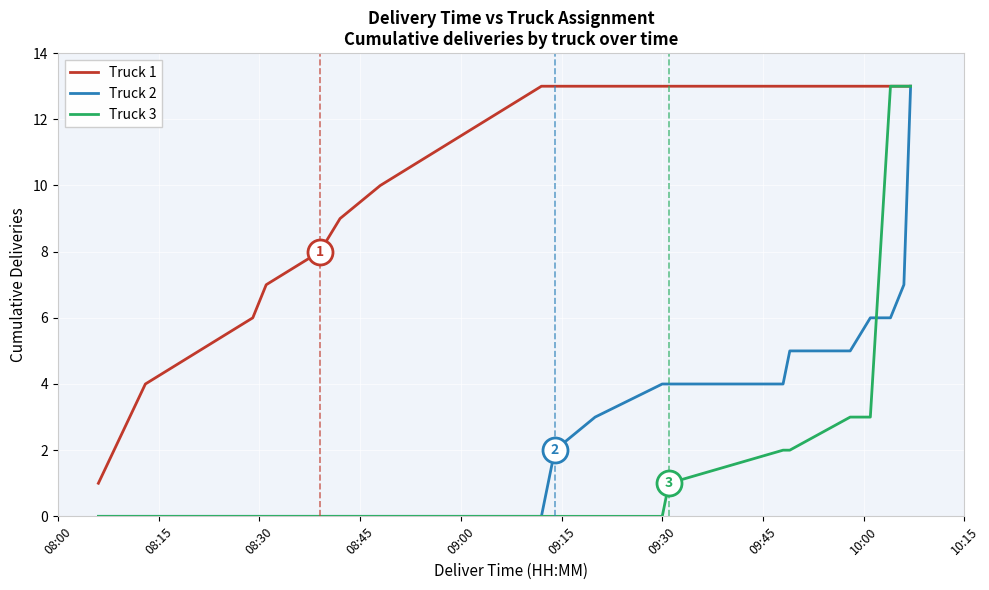

How many lines are shown in the chart?

3